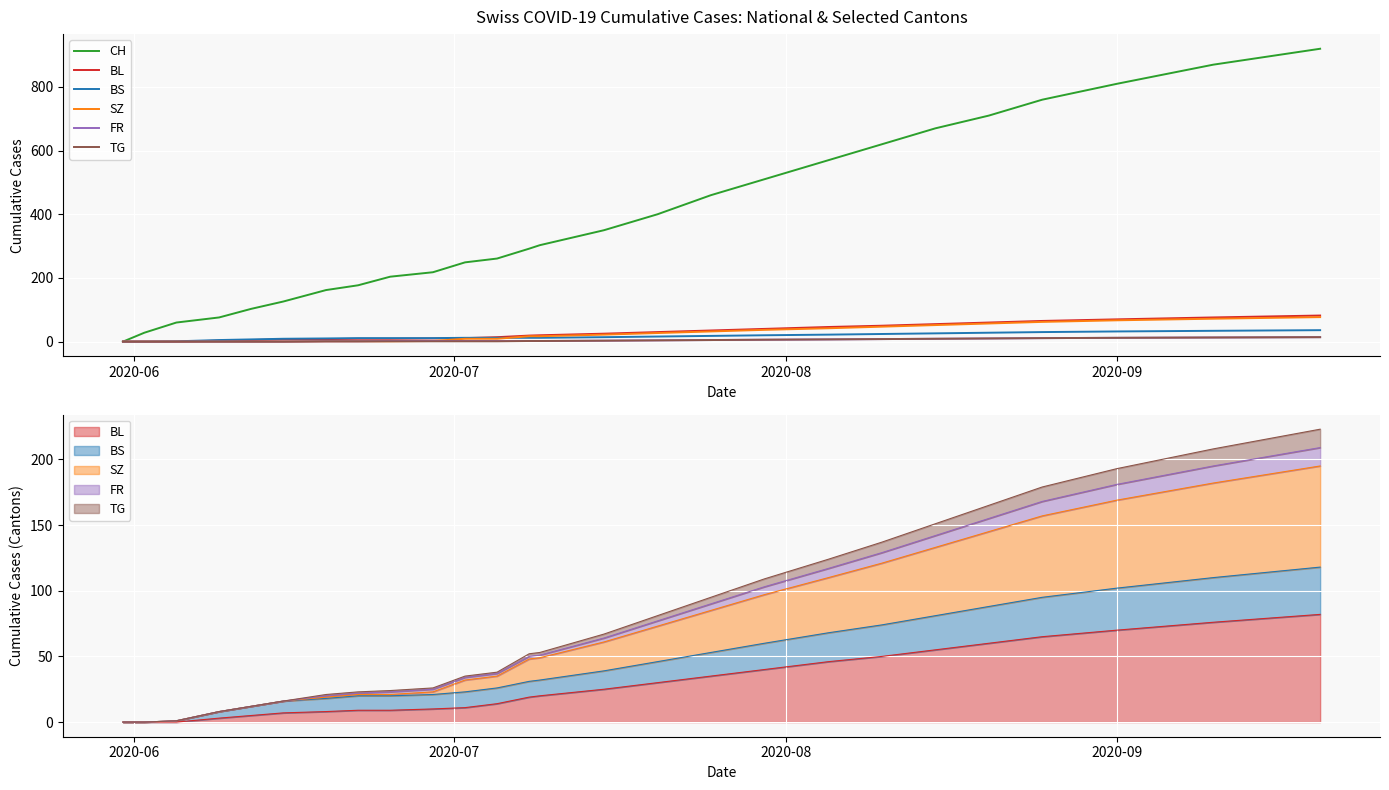

Is the value of TG at 11 greater than the value of BL at 7?

No